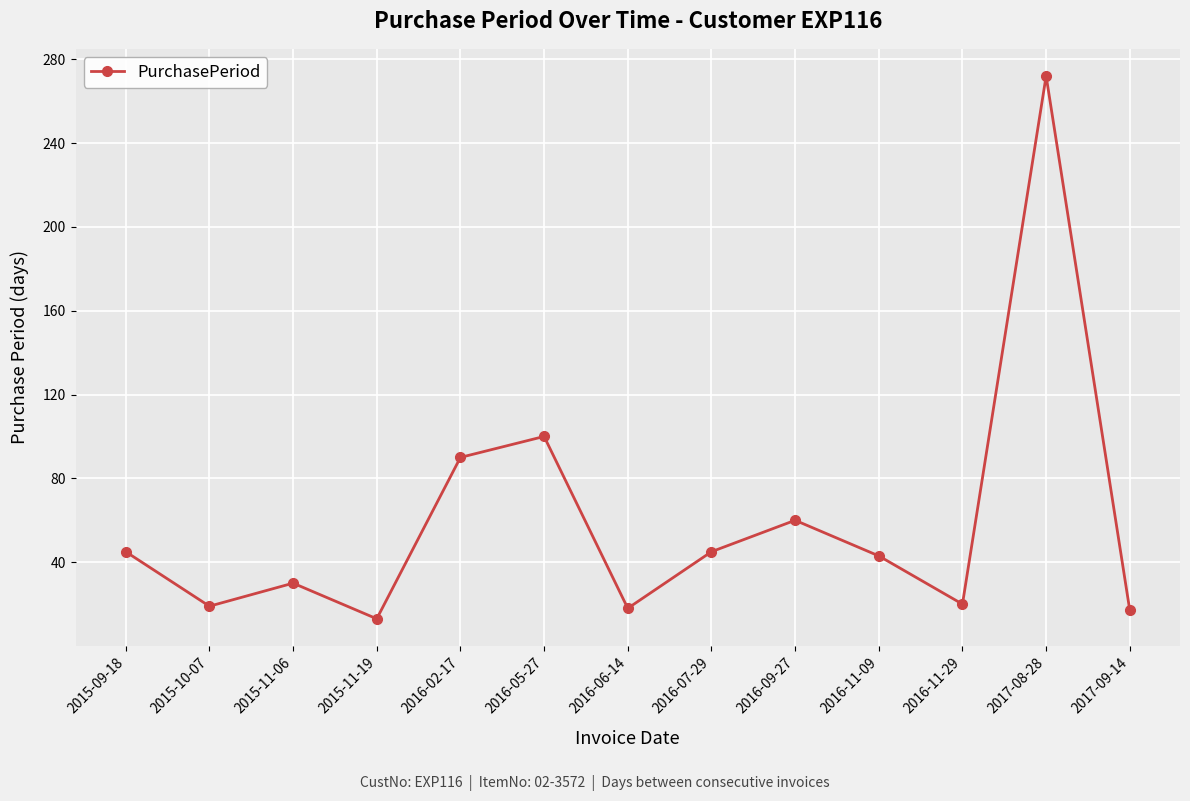

What is the average value?

59